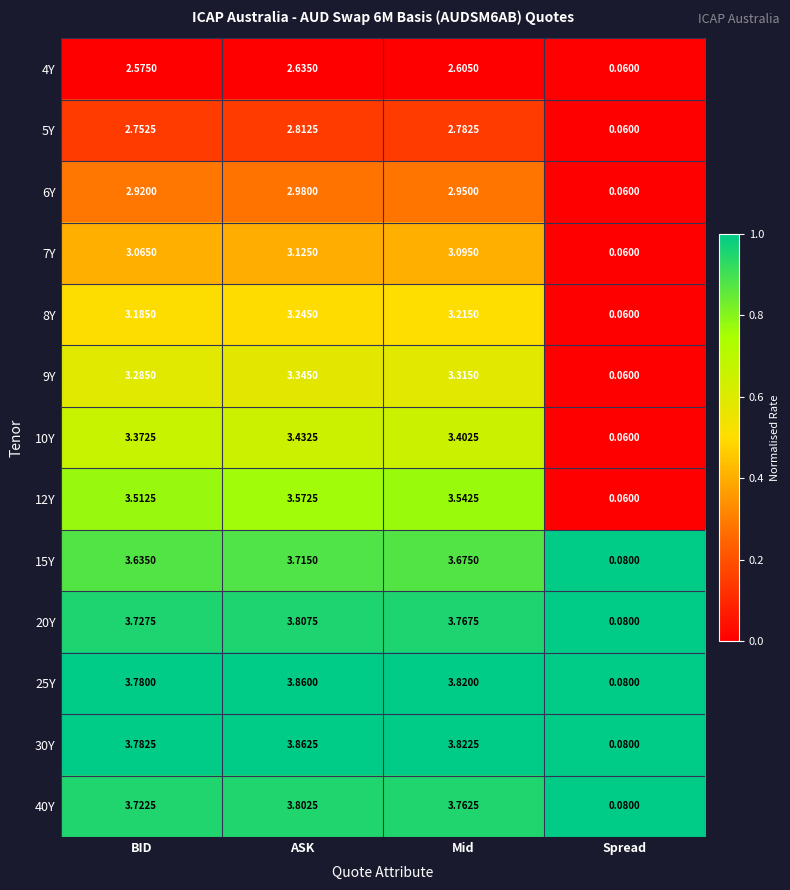

At which label does 4Y first exceed 2?

BID